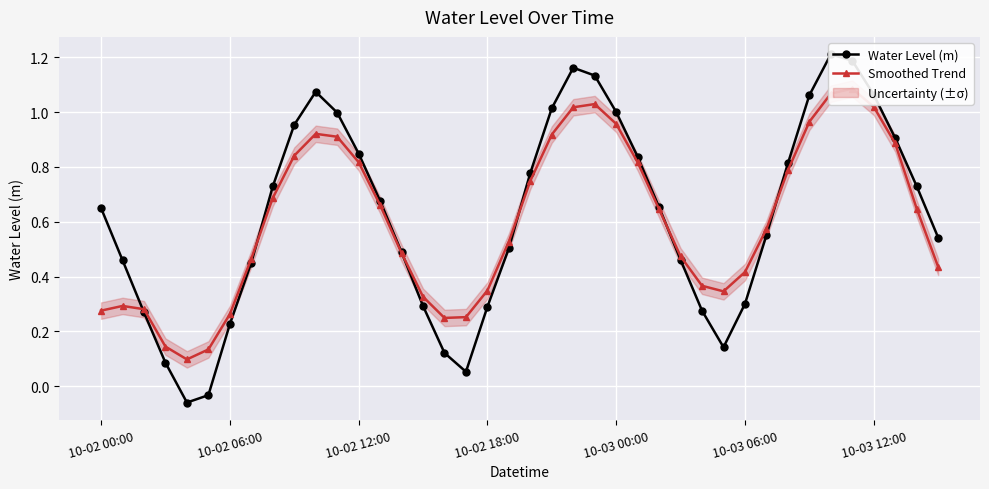

True or false: Smoothed Trend has a value of 0.3 at 10-02 00:00.

True